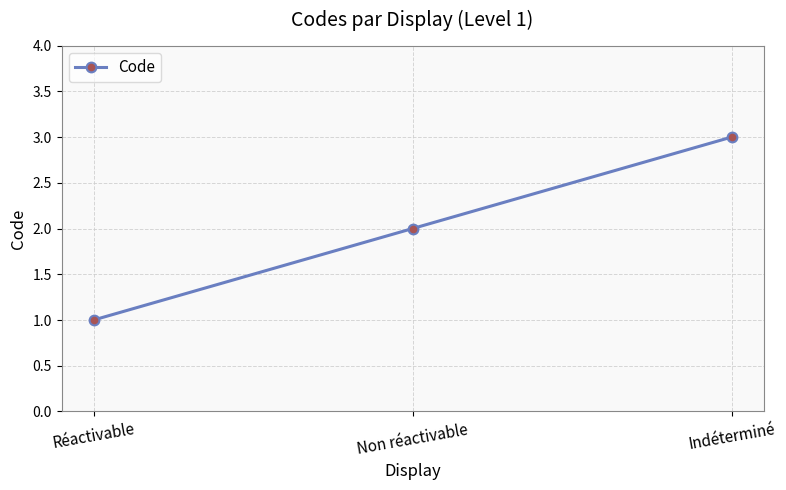

Does the chart have visible grid lines?

Yes